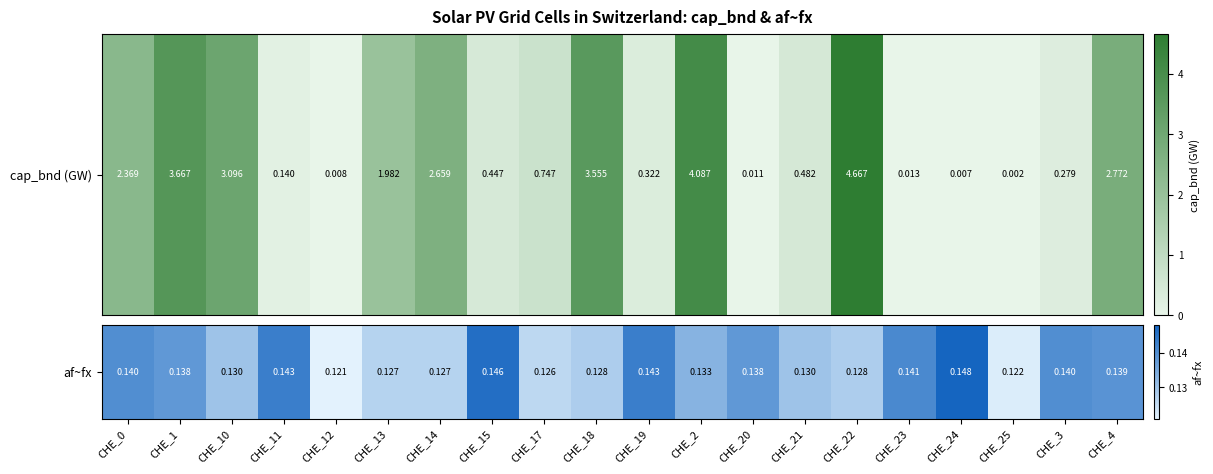

Reading left to right, list all the values displayed in this chart.

CHE_0=0.1	CHE_1=0.1	CHE_10=0.1	CHE_11=0.1	CHE_12=0.1	CHE_13=0.1	CHE_14=0.1	CHE_15=0.1	CHE_17=0.1	CHE_18=0.1	CHE_19=0.1	CHE_2=0.1	CHE_20=0.1	CHE_21=0.1	CHE_22=0.1	CHE_23=0.1	CHE_24=0.1	CHE_25=0.1	CHE_3=0.1	CHE_4=0.1